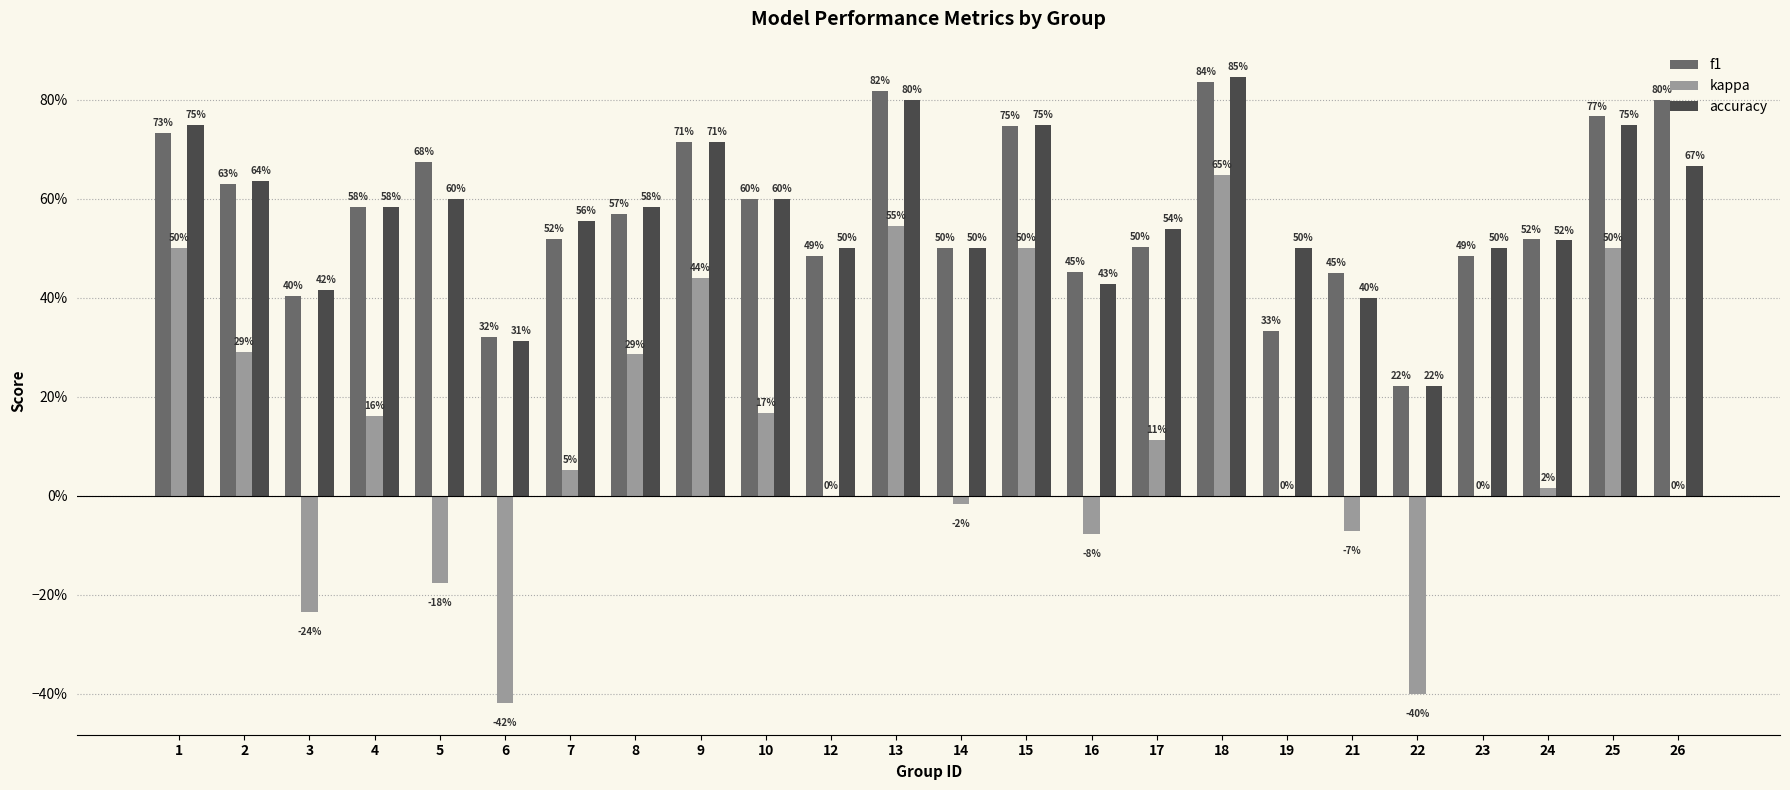

Between 6 and 26, which series saw the biggest shift?

f1